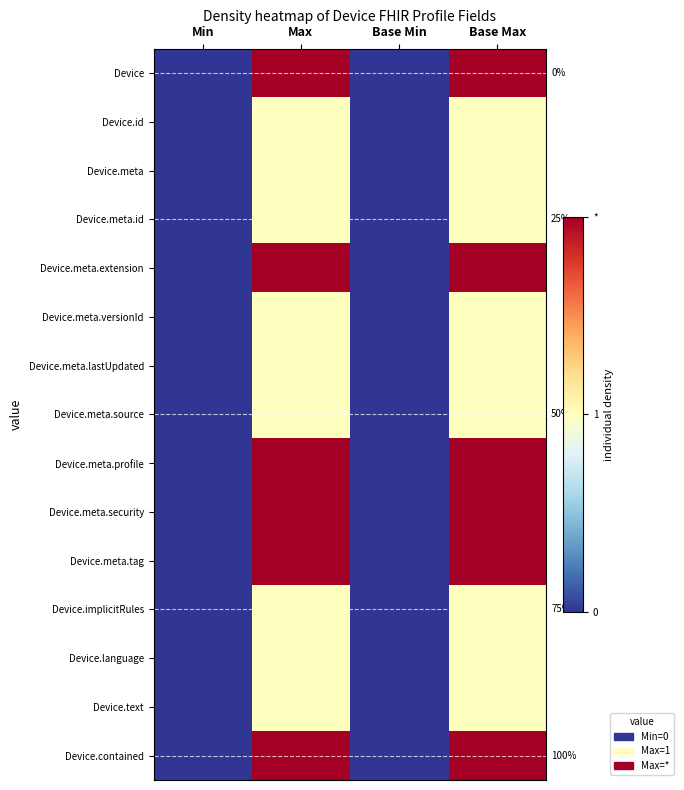

The Device.meta.source series shows 0 at Base Min. True or false?

False